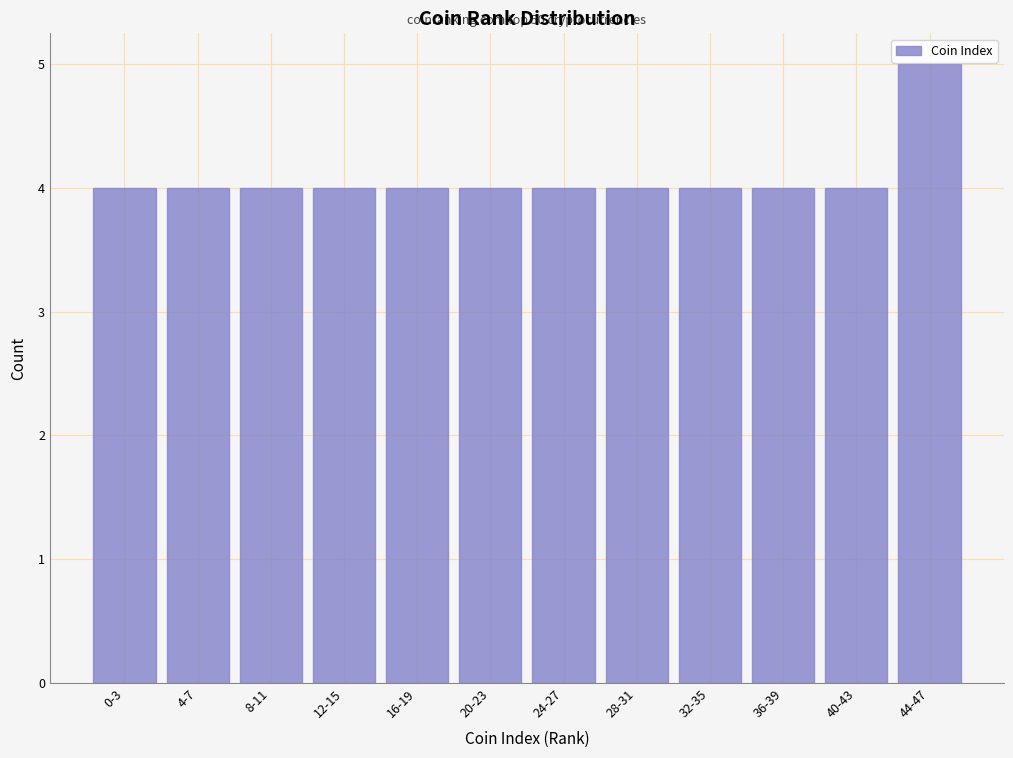

Reading left to right, transcribe all the data shown in this chart.

4	4	4	4	4	4	4	4	4	4	4	5